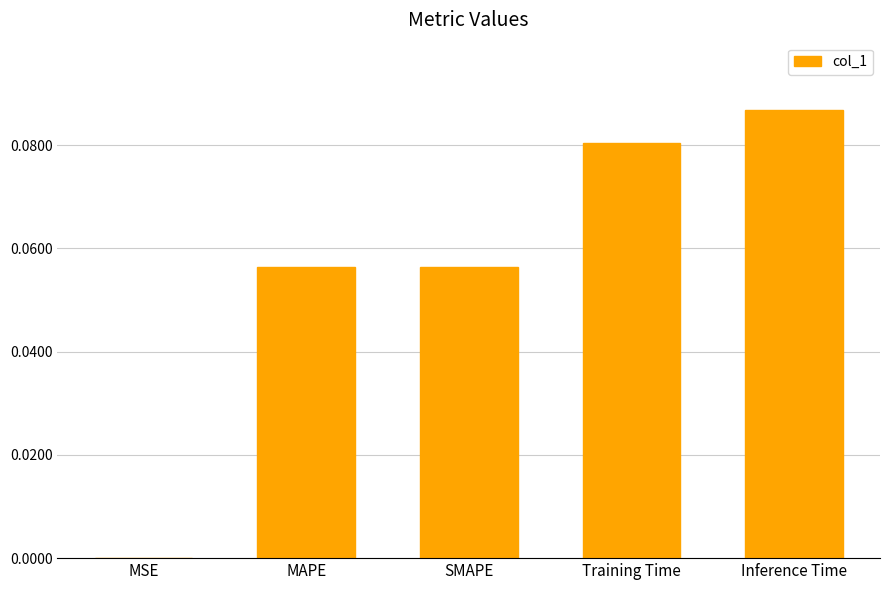

How many categories are shown in the chart?

5